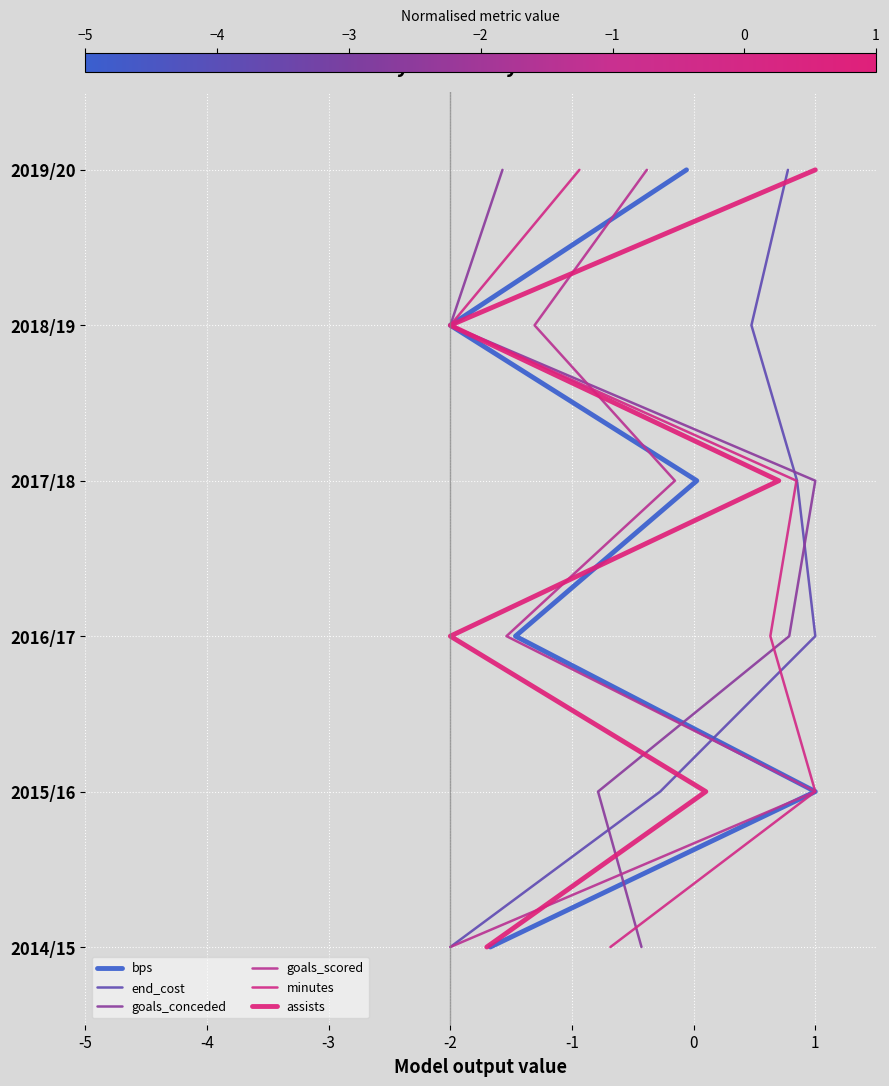

Which series has the widest spread of values?

bps